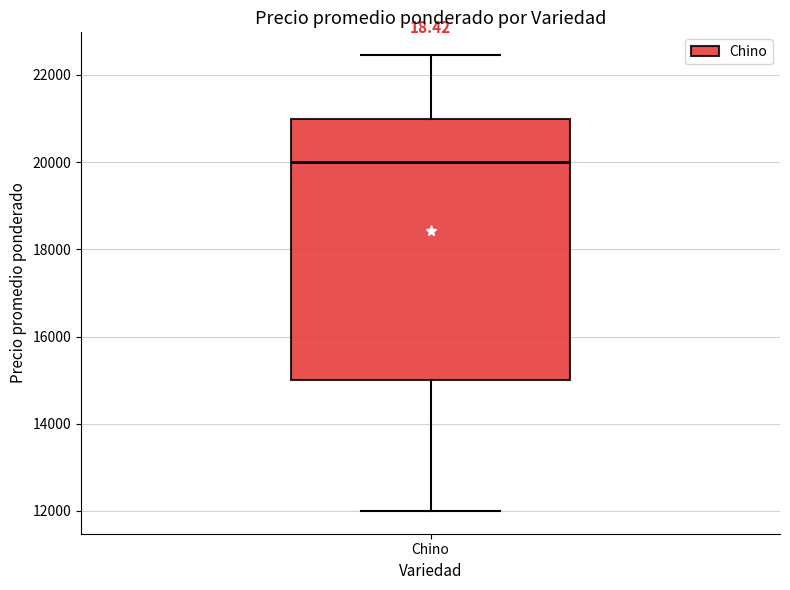

Where is the upper edge of the box for Chino on the y-axis? The values are not printed on the chart, so give them approximately, as read against the axis.

21000